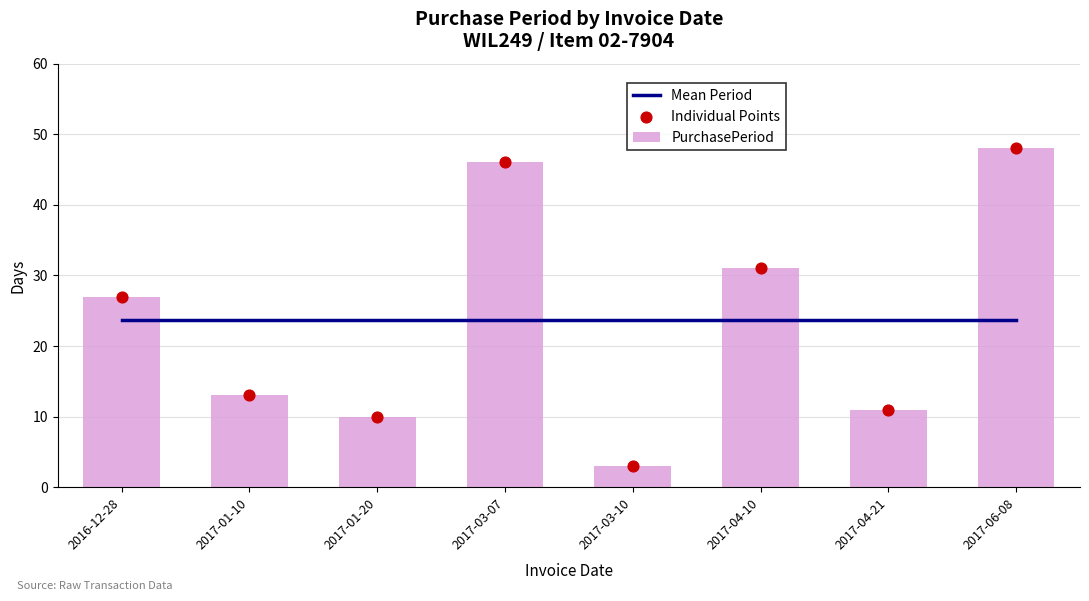

What is the total value across all series at 2016-12-28?

77.6